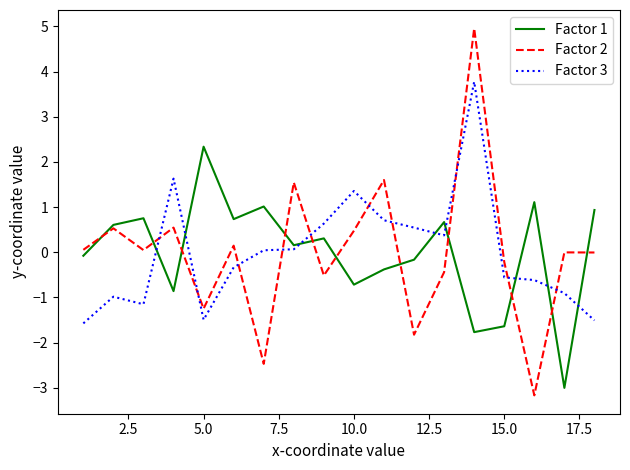

List the series in order of their peak value, lowest first.

Factor 1, Factor 3, Factor 2